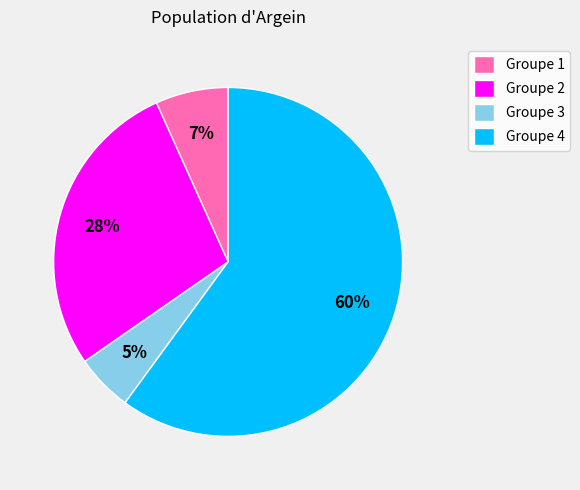

To the nearest percent, what portion does Groupe 1 represent?

7%